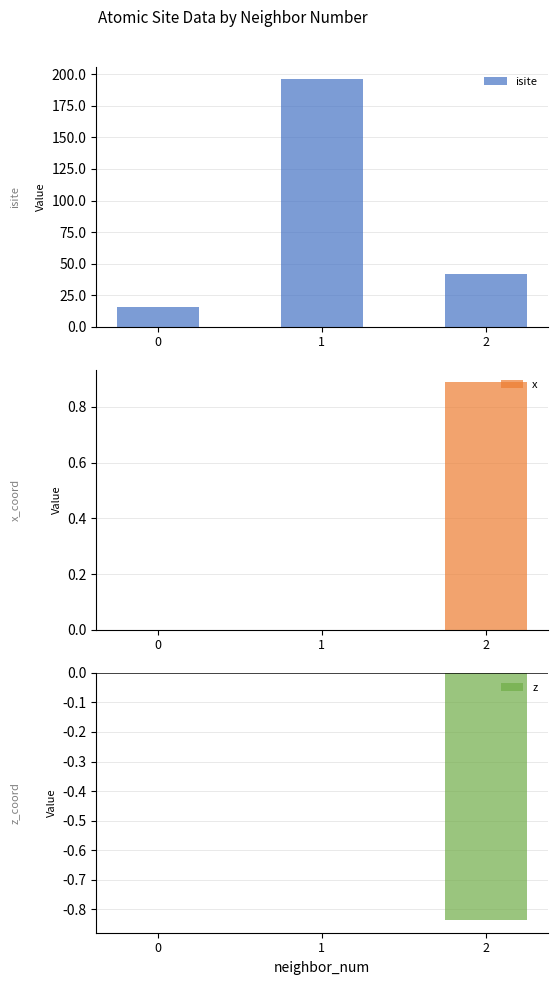

Rank the categories by x value from lowest to highest.

0, 1, 2